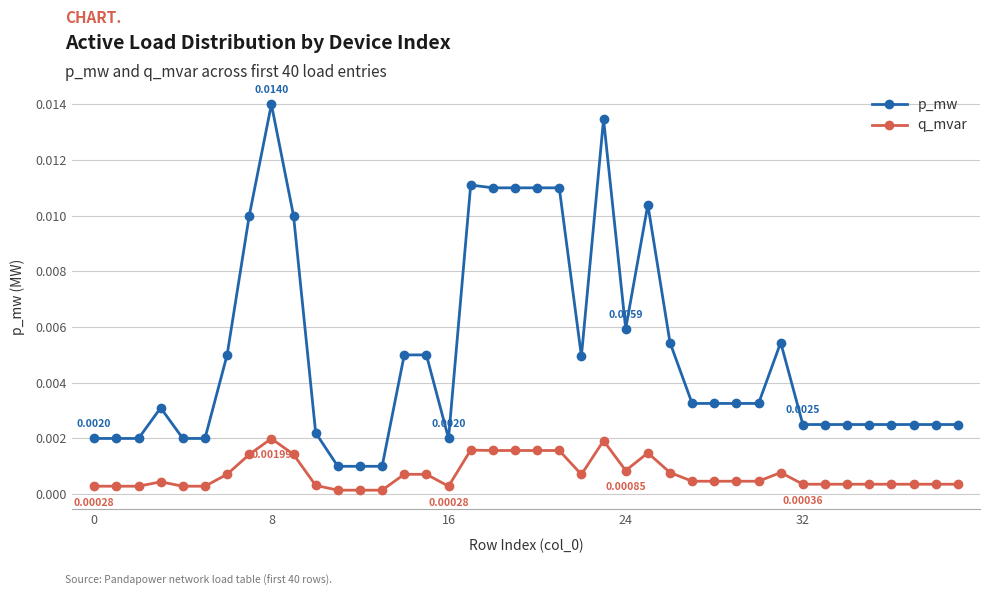

How many data points does each series have?

40